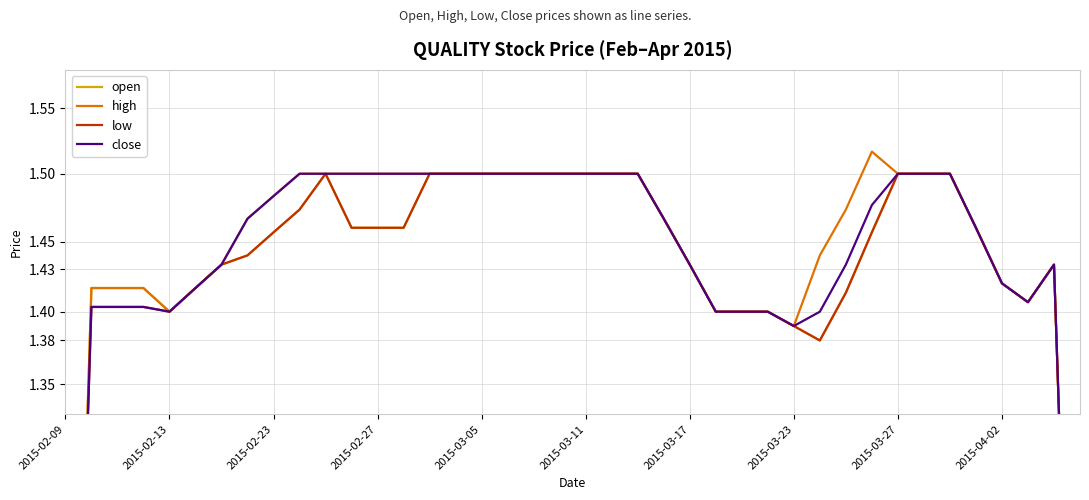

What position from the left is 2015-03-05?

17